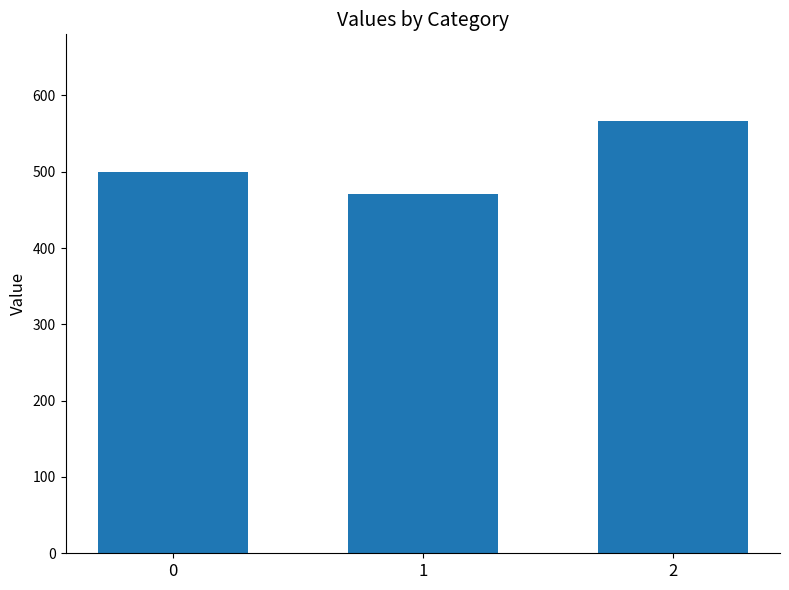

Reading right to left, extract all data points from this chart.

2=566.7	1=471.4	0=500.0